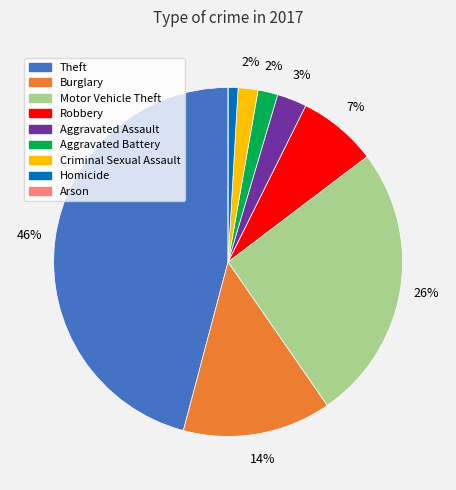

What is the largest slice in the pie chart?

Theft